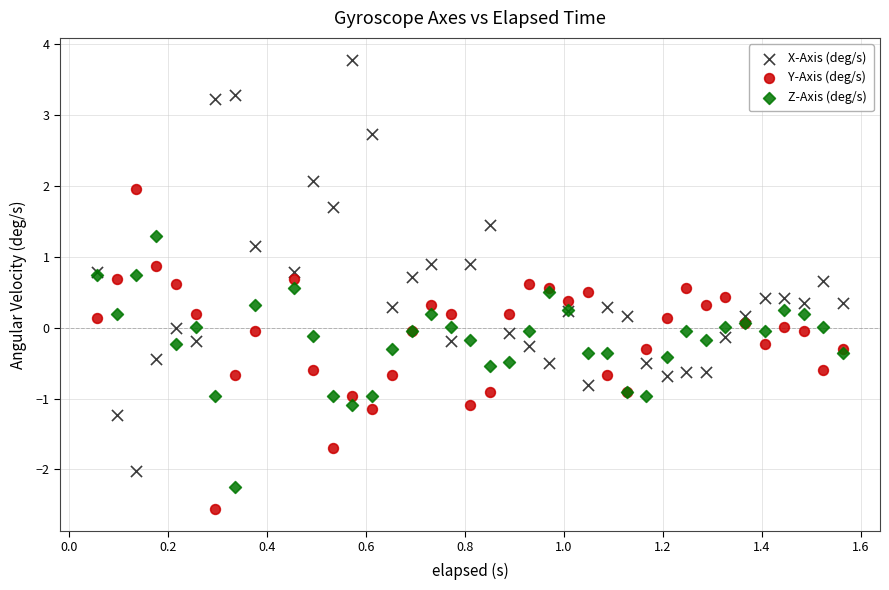

Which series contains the highest Y value?

X-Axis (deg/s)